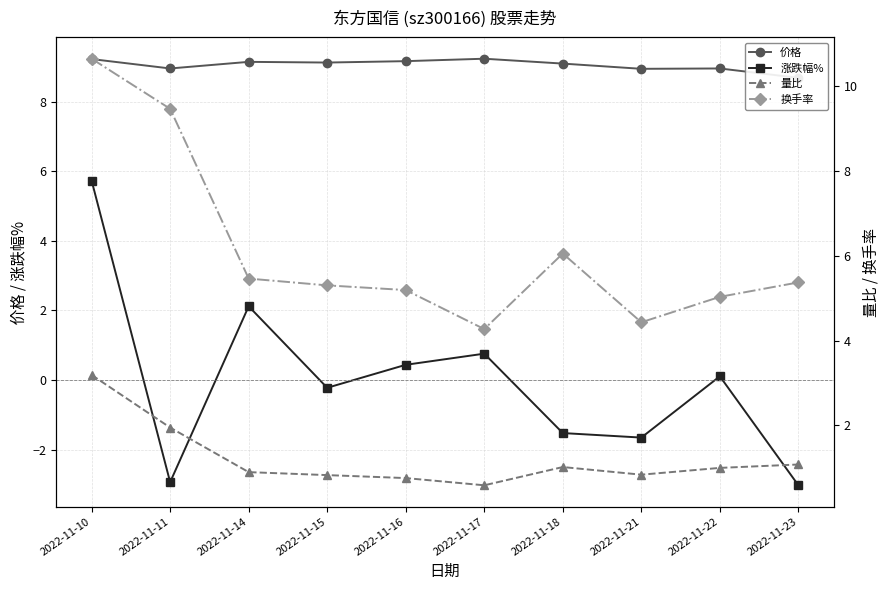

Is it true that 价格 equals 8.9 at 2022-11-22?

True